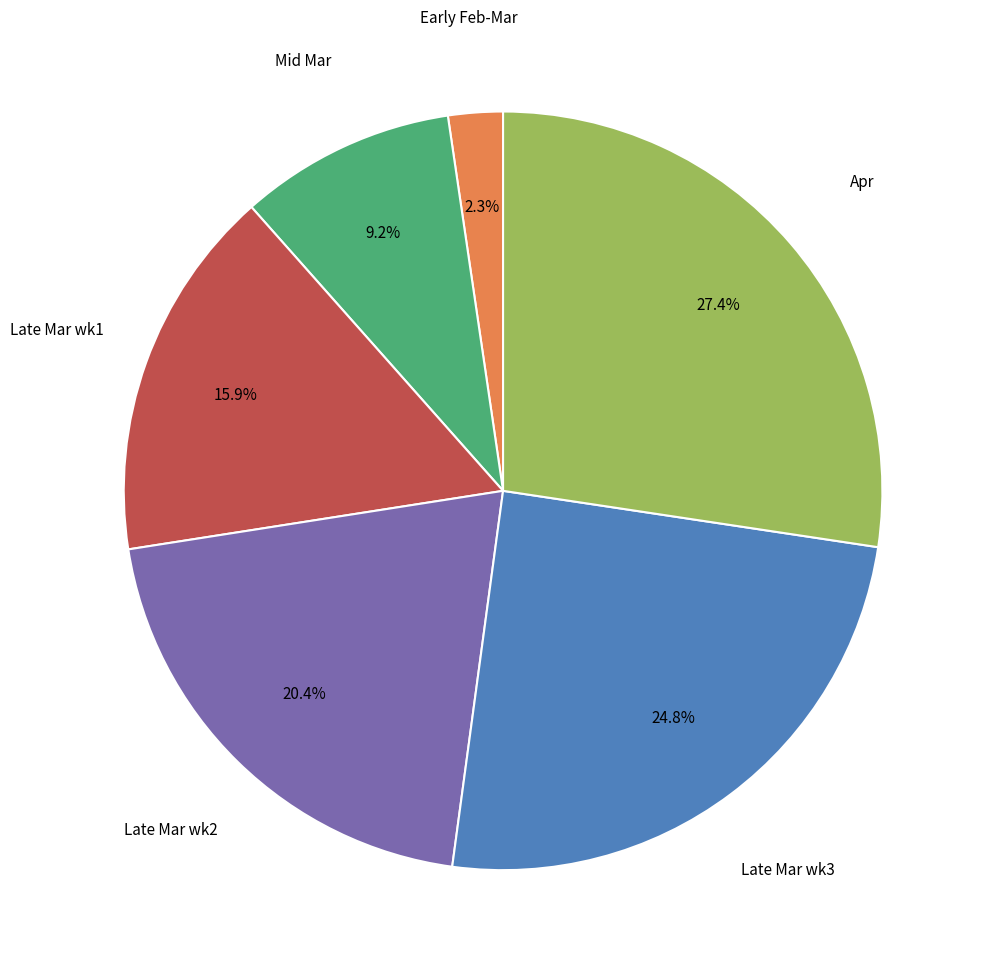

Does any single category account for the majority?

No